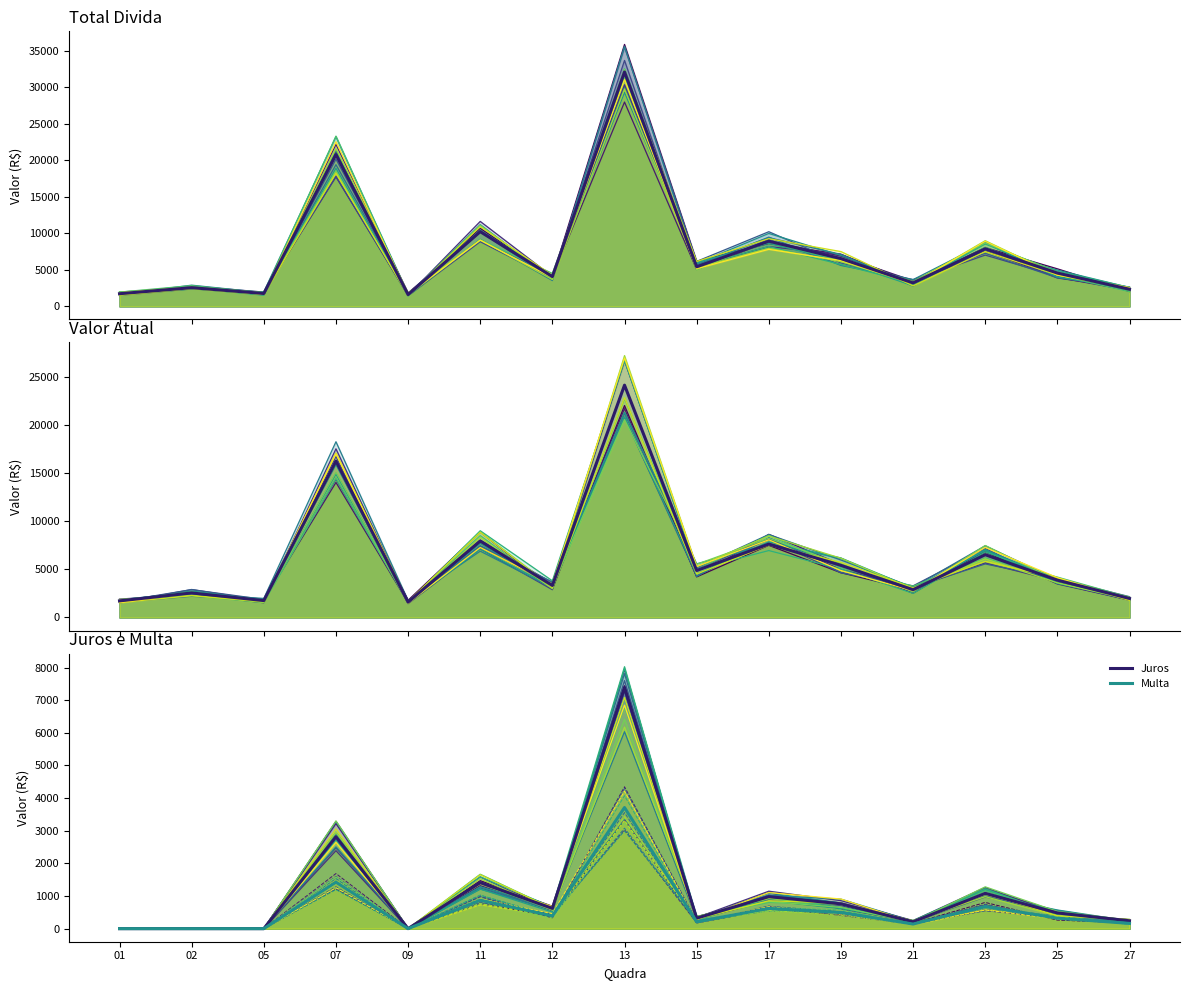

Reading left to right, transcribe all the data shown in this chart.

sim 0: 1754.6	2720.7	1812.3	21085.8	1568.9	10683.4	3996.5	35893.4	6174.3	8617.8	7112.6	3238.3	8051.5	5142.6	2039.6
Total Divida: 1729.3	2555.7	1758.1	20805.7	1605.7	10235.4	4072.8	32118.5	5420.3	8930.1	6540.2	3210.5	7890.4	4560.3	2340.8
Valor Atual: 1729.3	2555.7	1758.1	16284.5	1605.7	7958.9	3334.4	24198.0	4890.1	7650.3	5430.6	2890.4	6540.2	3890.5	1980.3
Juros: 0.0	0.0	0.0	2814.8	0.0	1407.4	620.8	7387.4	320.5	980.2	760.4	210.3	1080.5	480.2	240.1
Multa: 0.0	0.0	0.0	1427.4	0.0	870.7	388.9	3710.4	210.3	620.1	490.2	140.2	680.3	320.1	160.1